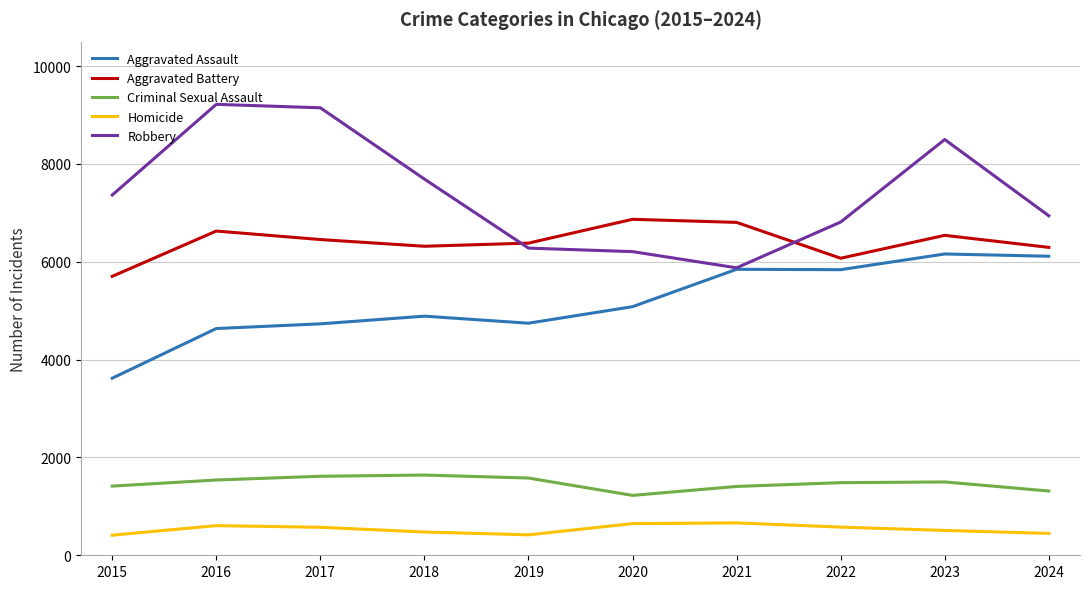

True or false: Aggravated Battery and Criminal Sexual Assault intersect in this chart.

False